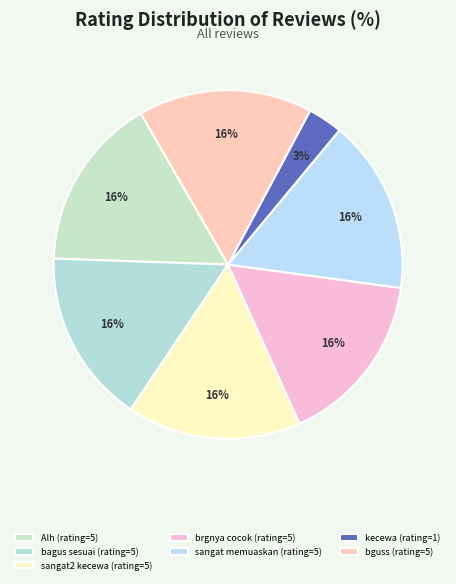

Count the number of slices in the pie.

7